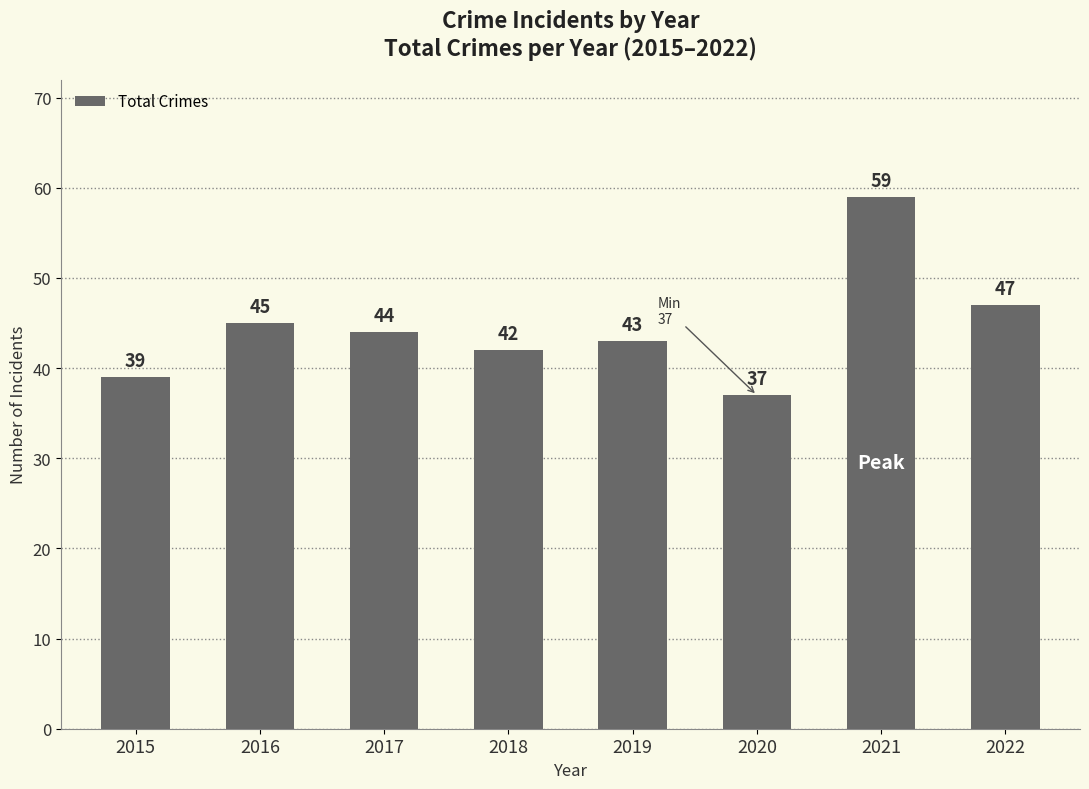

What is the difference between the values at 2015 and 2016?

6